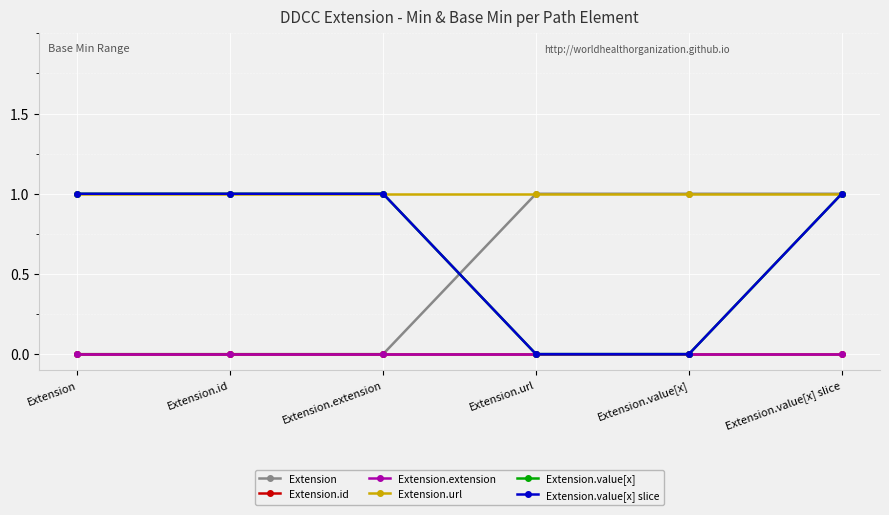

Does the chart have visible grid lines?

Yes